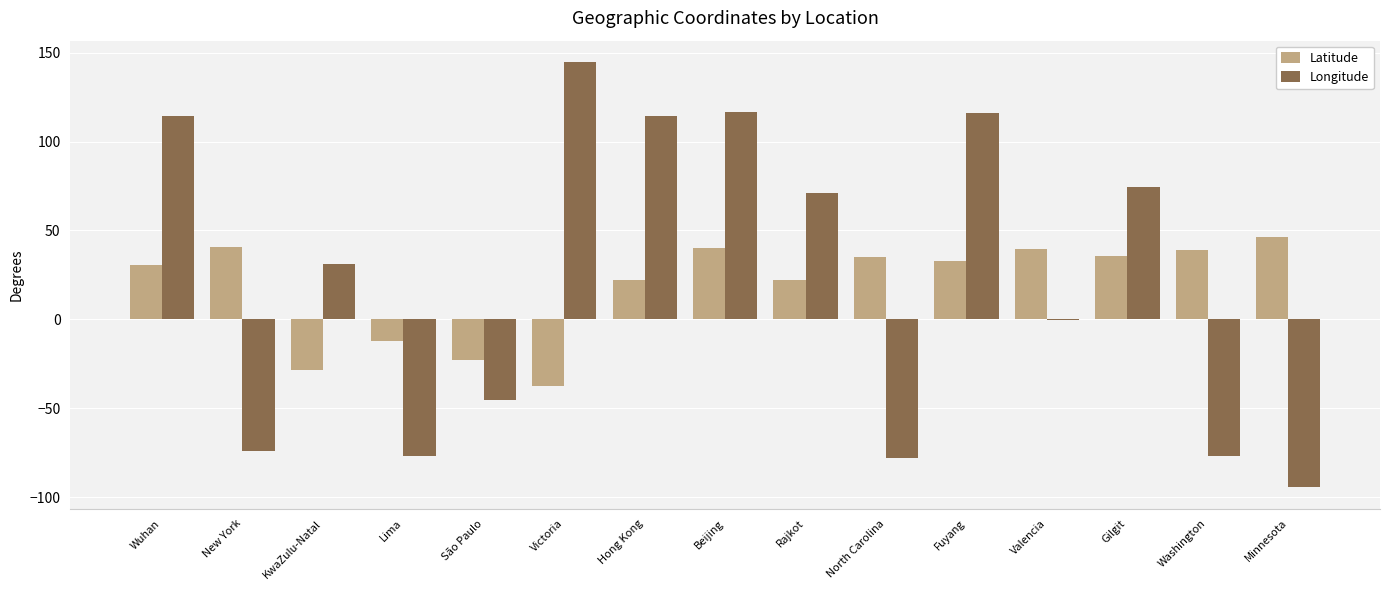

Are the bars grouped side by side (vs. stacked)?

Yes